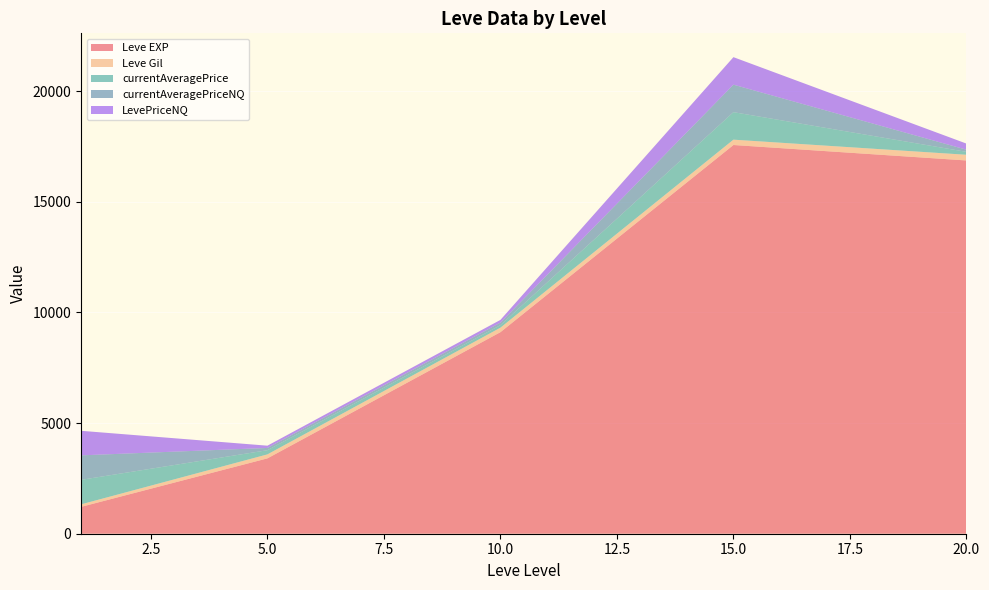

What is the highest value of the Leve EXP series?

17563.3